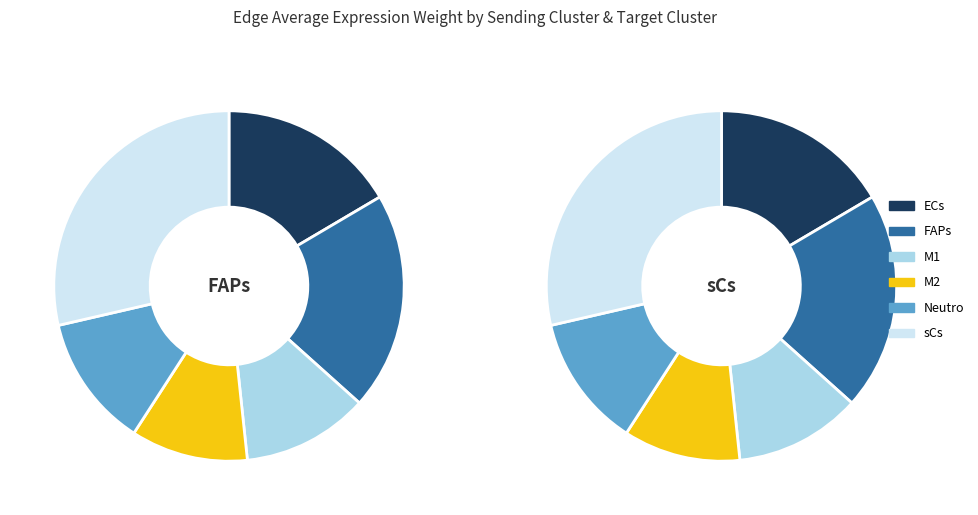

Which category has the biggest portion of the pie?

sCs